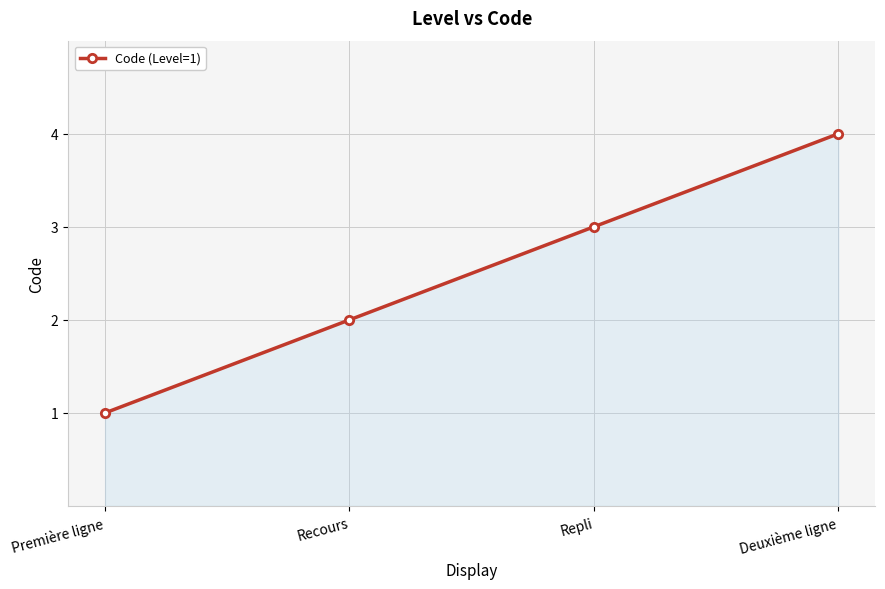

Count the values in the range 2 to 4.

3